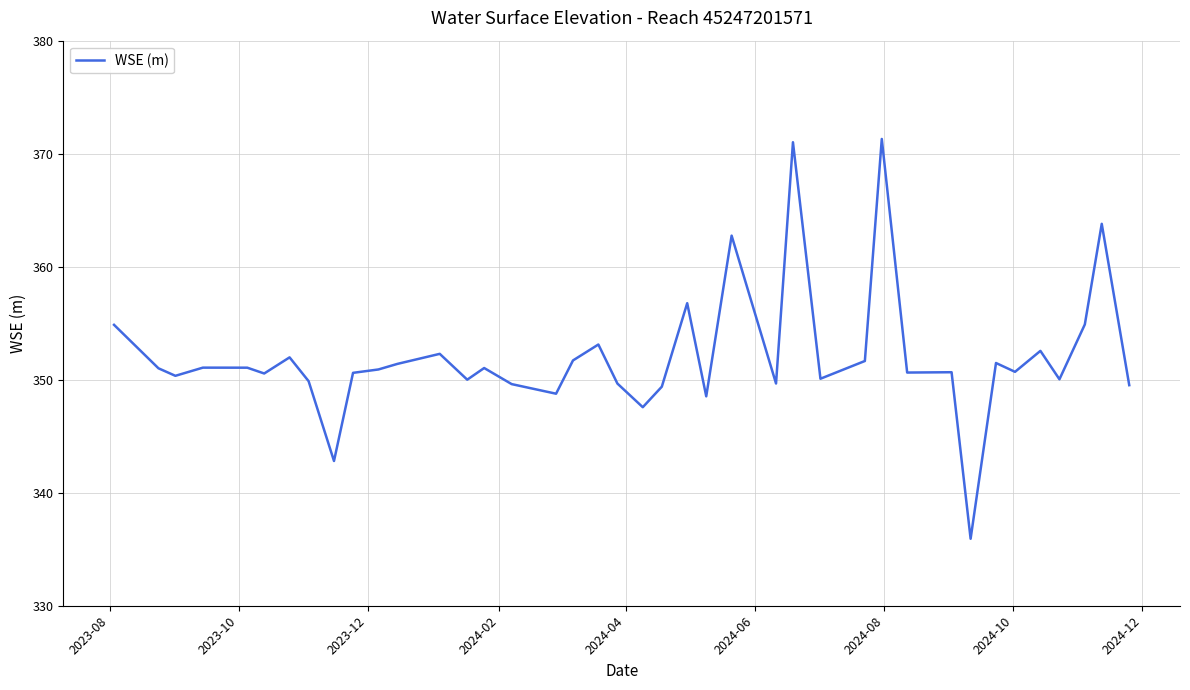

What is the difference between the maximum and minimum values?

35.4